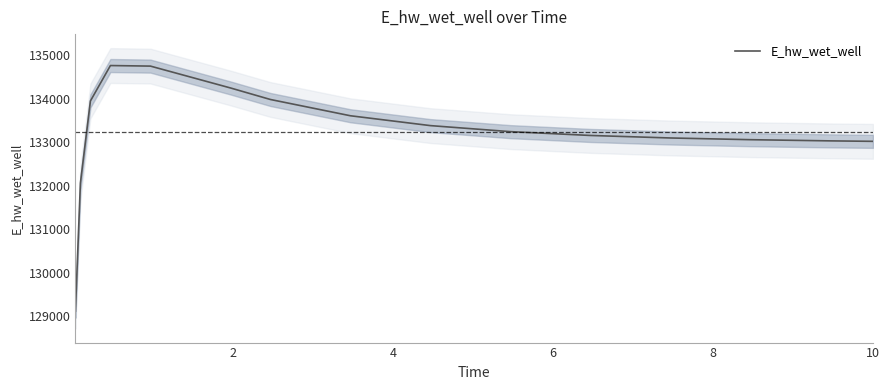

What is the maximum value for E_hw_wet_well?

134764.1